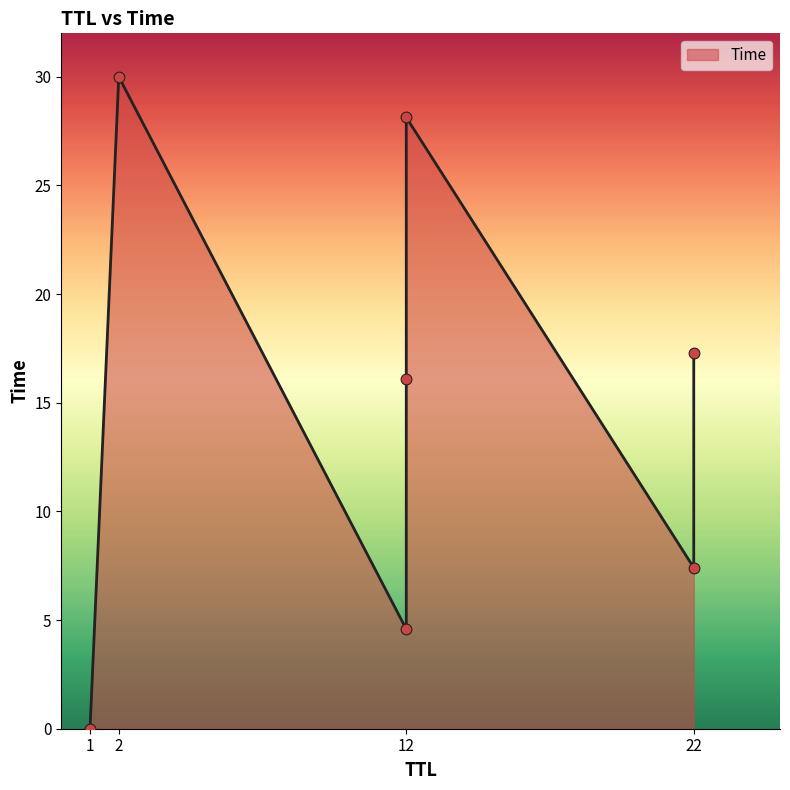

Between 1 and 22, which is larger?

22